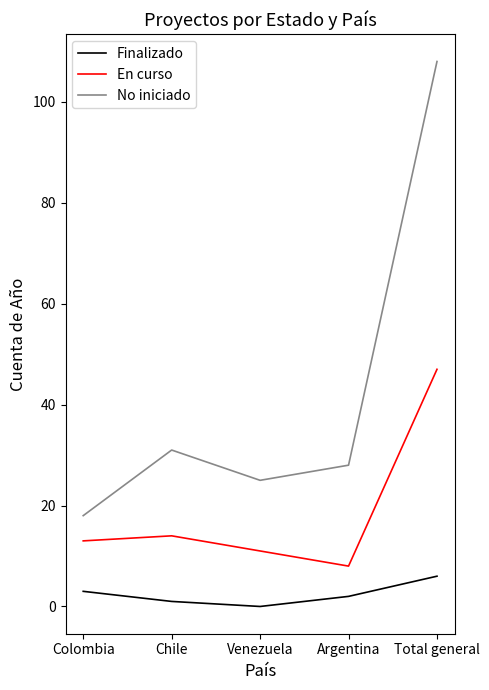

At which label is Finalizado closest to 3?

Colombia